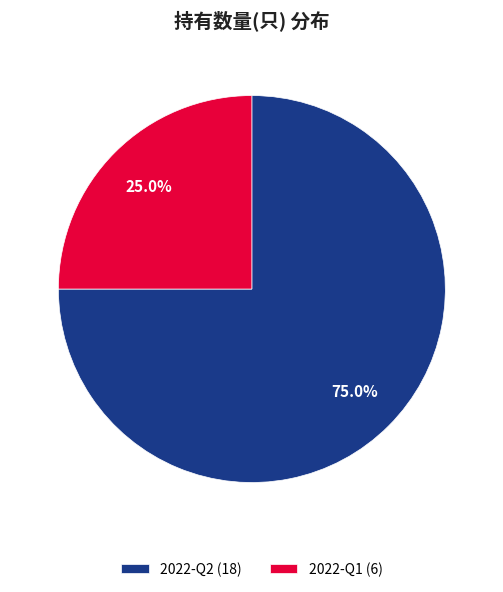

Approximately how many times larger is the value at 2022-Q1 compared to 2022-Q2?

0.3